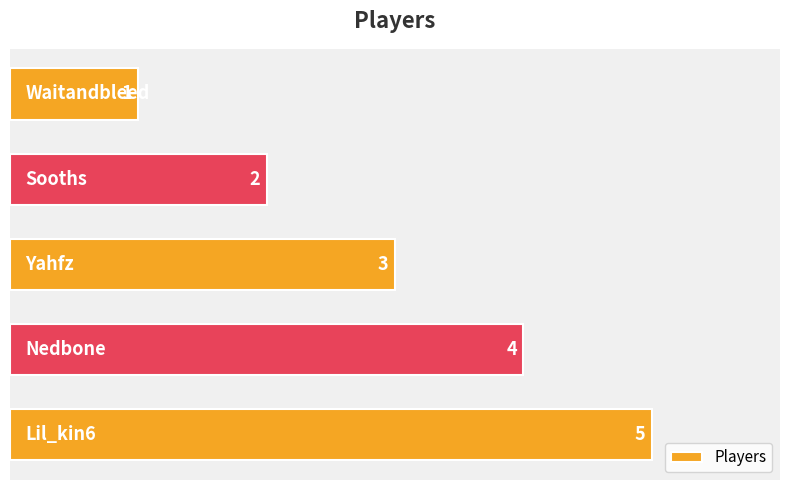

What is the value of the 3rd bar from the top?

3